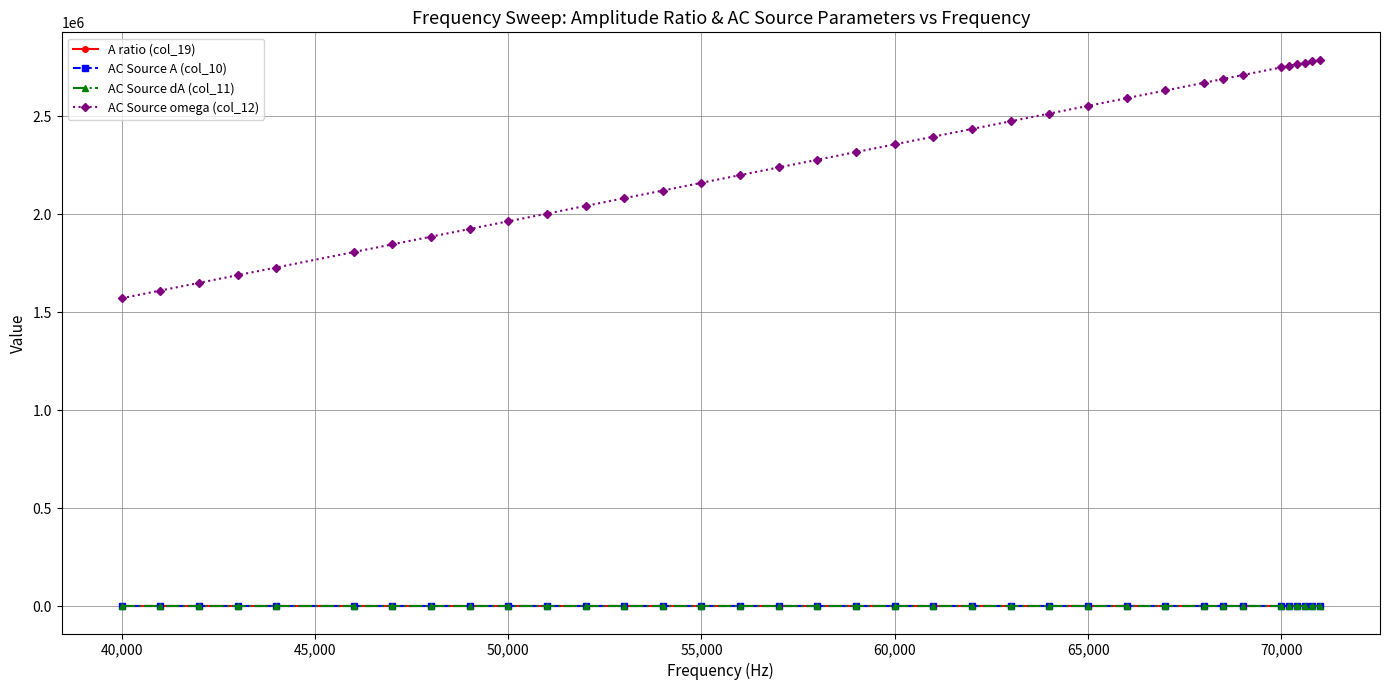

What is the highest value of the AC Source omega (col_12) series?

2788190.9